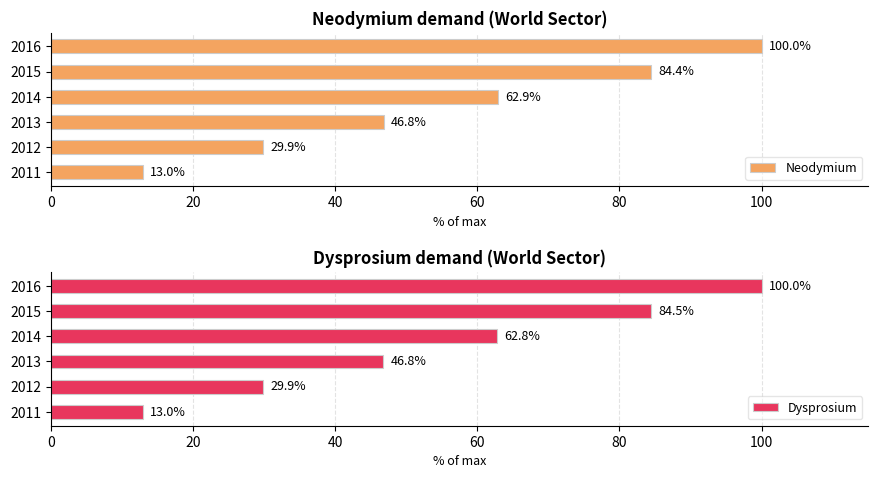

At which category is the sum across all series the highest?

100